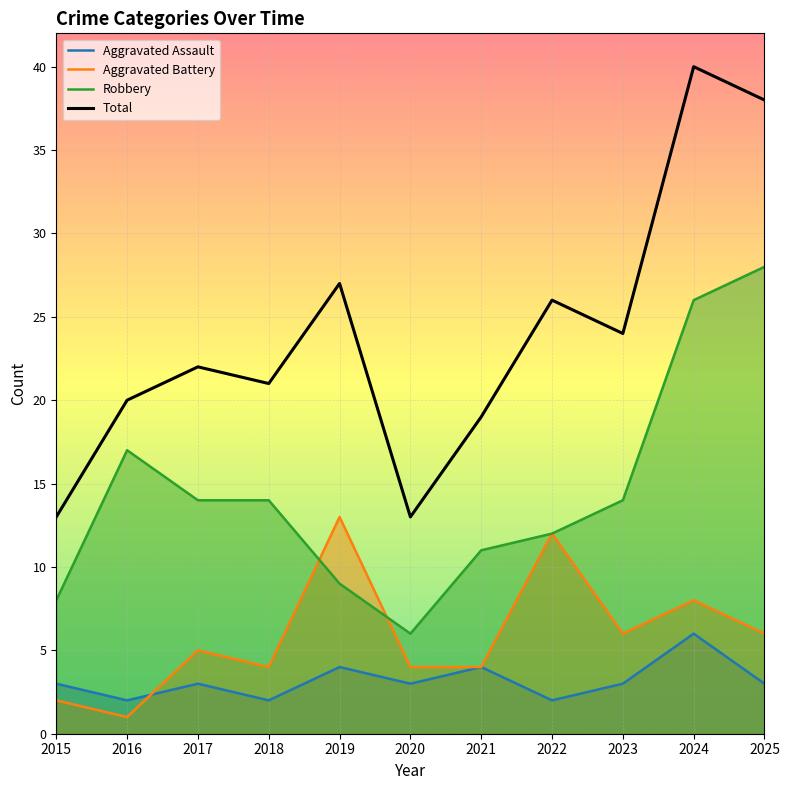

At which label does Total first exceed 22?

2019